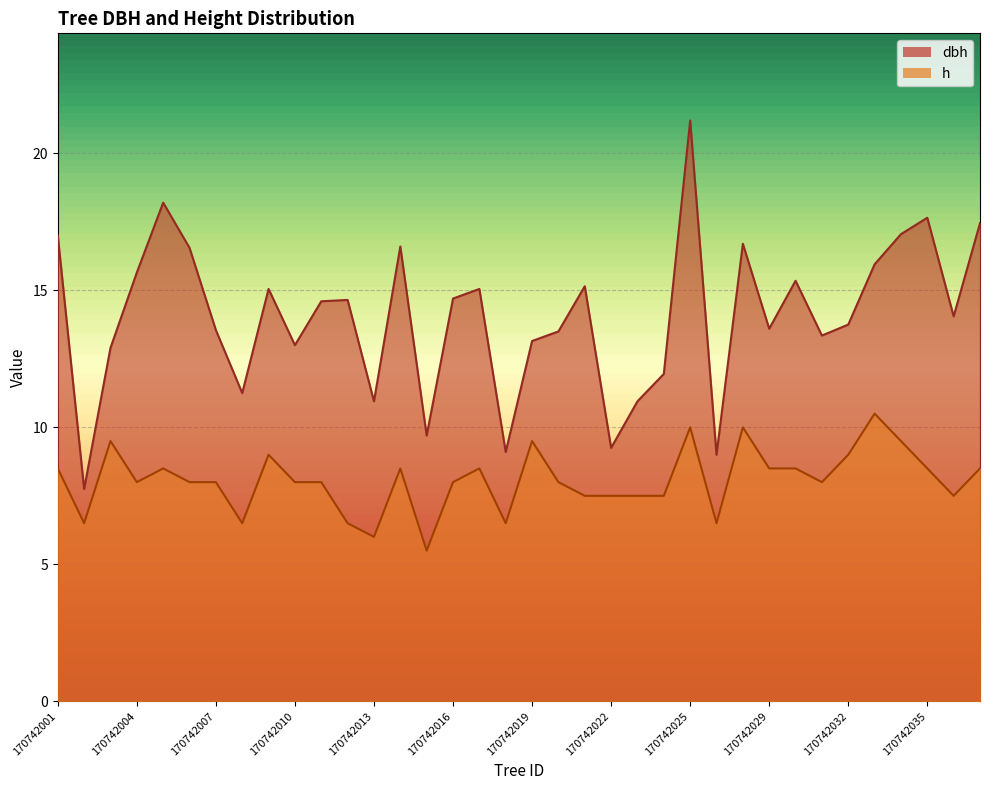

Reading right to left, extract all data points from this chart.

dbh: 170742037=17.4	170742036=14.1	170742035=17.6	170742034=17.1	170742033=15.9	170742032=13.8	170742031=13.3	170742030=15.3	170742029=13.6	170742028=16.7	170742027=9.0	170742025=21.2	170742024=11.9	170742023=10.9	170742022=9.2	170742021=15.2	170742020=13.5	170742019=13.2	170742018=9.1	170742017=15.1	170742016=14.7	170742015=9.7	170742014=16.6	170742013=10.9	170742012=14.7	170742011=14.6	170742010=13.0	170742009=15.1	170742008=11.2	170742007=13.6	170742006=16.6	170742005=18.2	170742004=15.7	170742003=12.9	170742002=7.8	170742001=17.0
h: 170742037=8.5	170742036=7.5	170742035=8.5	170742034=9.5	170742033=10.5	170742032=9.0	170742031=8.0	170742030=8.5	170742029=8.5	170742028=10.0	170742027=6.5	170742025=10.0	170742024=7.5	170742023=7.5	170742022=7.5	170742021=7.5	170742020=8.0	170742019=9.5	170742018=6.5	170742017=8.5	170742016=8.0	170742015=5.5	170742014=8.5	170742013=6.0	170742012=6.5	170742011=8.0	170742010=8.0	170742009=9.0	170742008=6.5	170742007=8.0	170742006=8.0	170742005=8.5	170742004=8.0	170742003=9.5	170742002=6.5	170742001=8.5